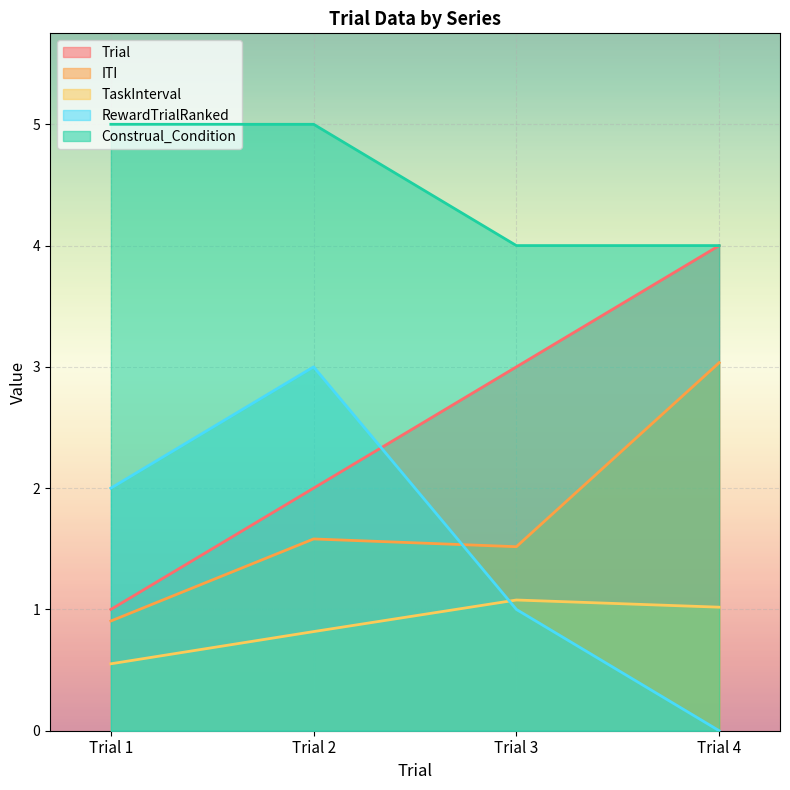

Between Trial 2 and Trial 4, which series saw the biggest shift?

RewardTrialRanked